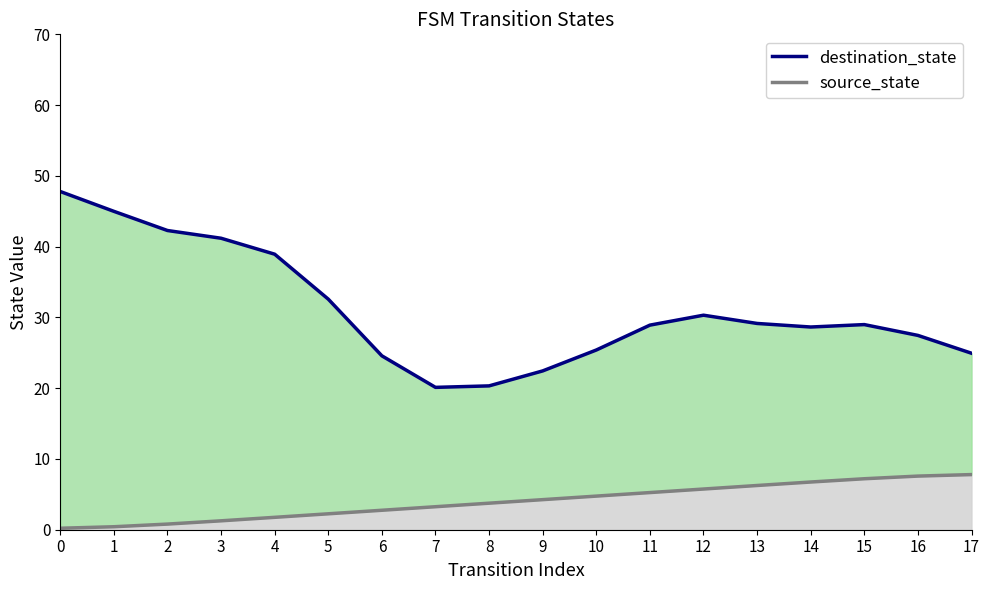

Reading left to right, list all the values displayed in this chart.

destination_state line: 47.8	45.0	42.3	41.2	38.9	32.6	24.6	20.1	20.3	22.4	25.4	28.9	30.3	29.1	28.6	29.0	27.5	24.9
source_state line: 0.2	0.4	0.8	1.3	1.8	2.3	2.8	3.2	3.8	4.2	4.8	5.2	5.7	6.2	6.7	7.2	7.6	7.8